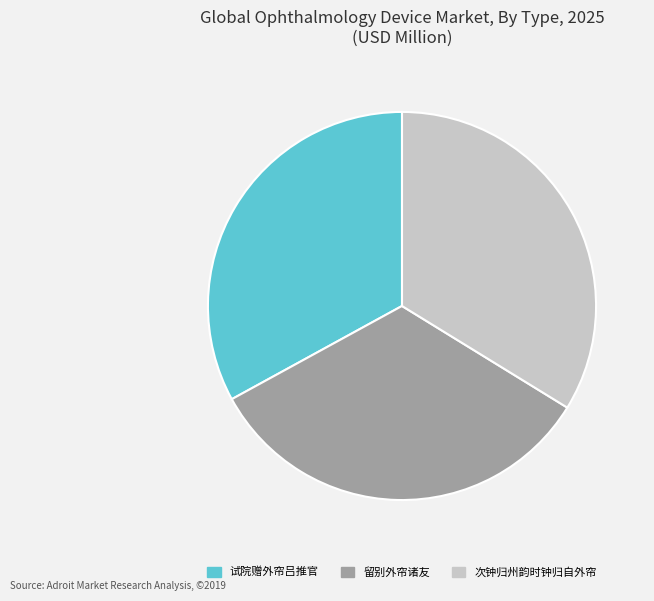

Is it true that 次钟归州韵时钟归自外帘 is 34% of the pie?

True